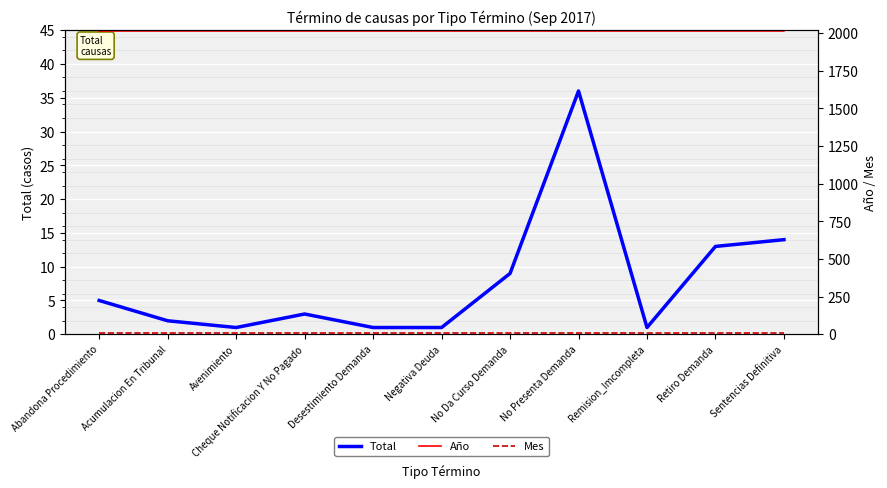

Reading left to right, transcribe all the data shown in this chart.

Total: 5	2	1	3	1	1	9	36	1	13	14
Año: 2017	2017	2017	2017	2017	2017	2017	2017	2017	2017	2017
Mes: 9	9	9	9	9	9	9	9	9	9	9